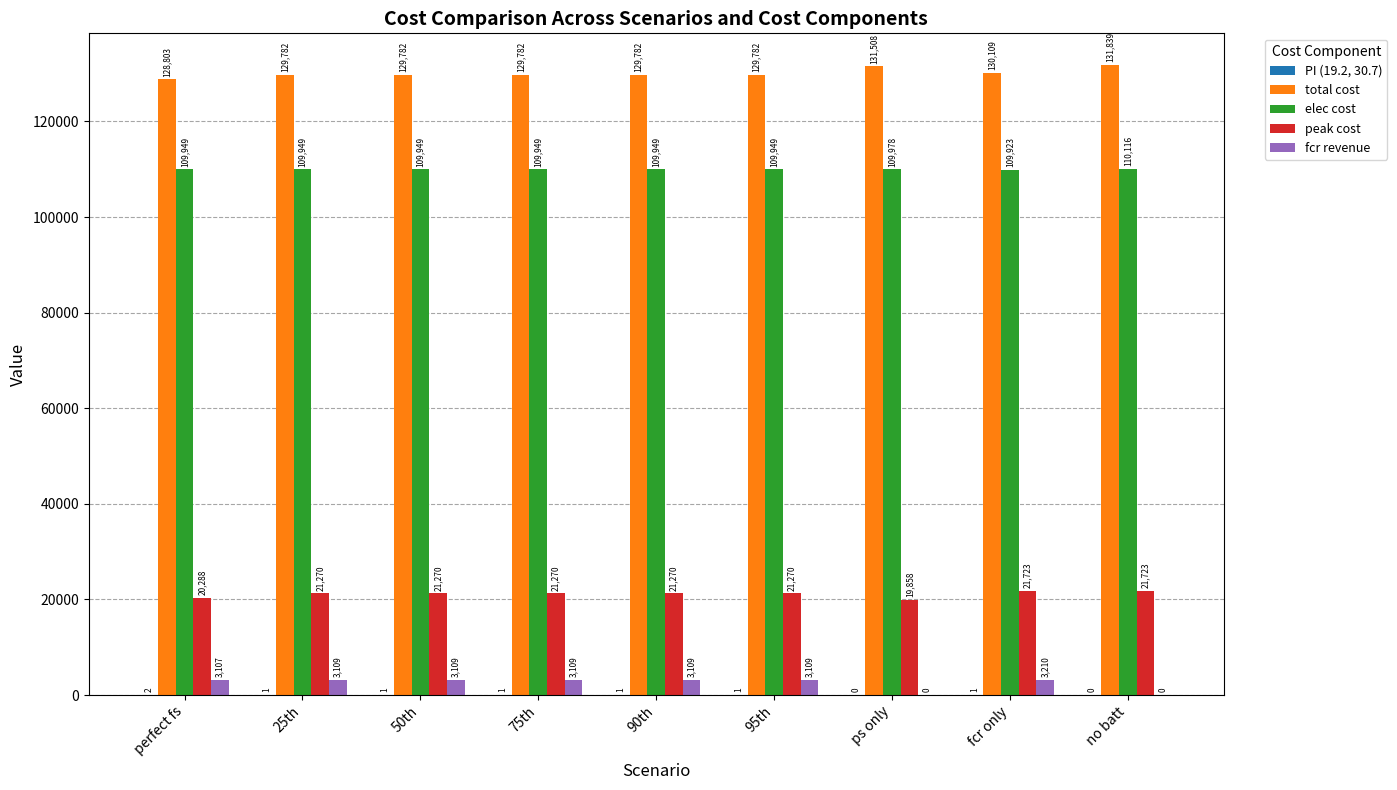

What is the sum of all peak cost values?

189941.2